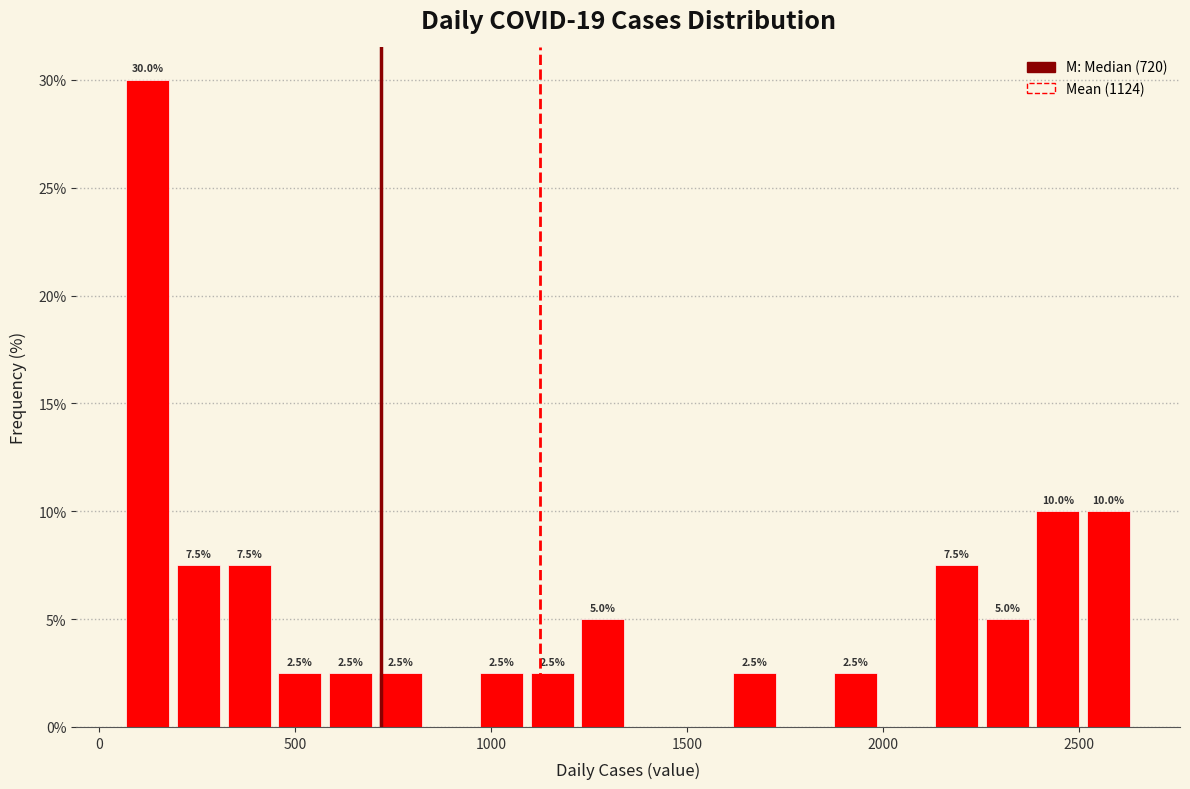

Read against the x-axis, roughly where is the centre of the tallest bar?

150